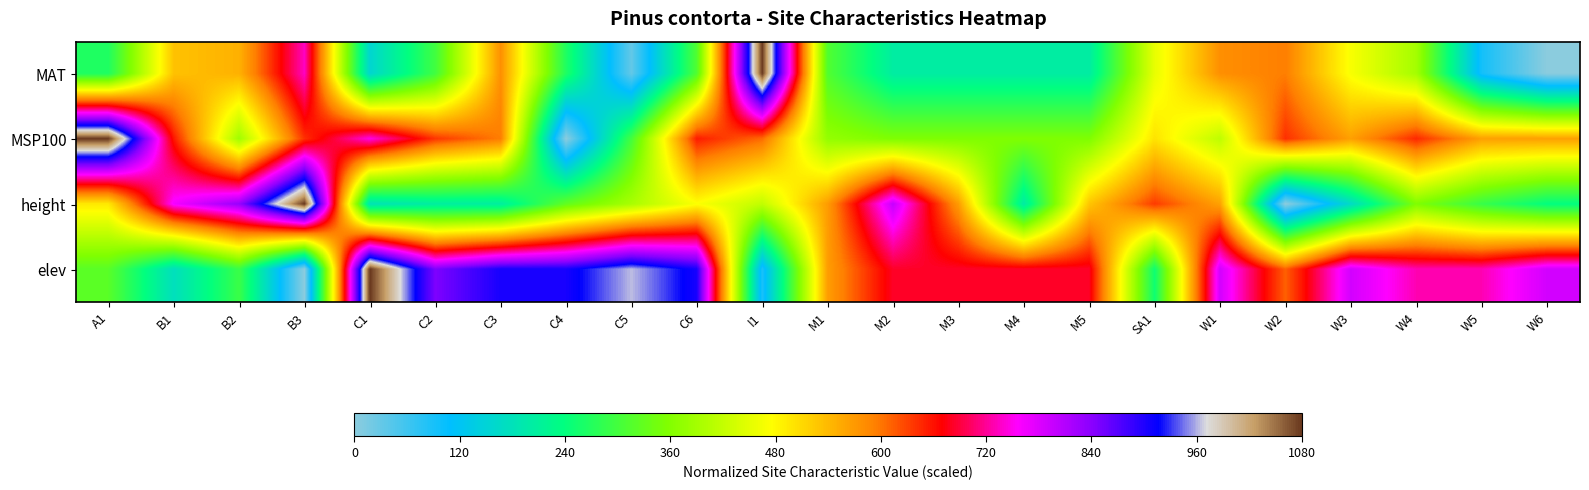

Reading right to left, what are all the values shown in this chart?

MAT: W6=0.0	W5=93.9	W4=391.3	W3=469.6	W2=594.8	W1=579.1	SA1=453.9	M5=203.5	M4=203.5	M3=203.5	M2=203.5	M1=313.0	I1=1080.0	C6=313.0	C5=31.3	C4=266.1	C3=579.1	C2=297.4	C1=156.5	B3=735.7	B2=547.8	B1=532.2	A1=266.1
MSP100: W6=563.5	W5=563.5	W4=645.7	W3=563.5	W2=641.7	W1=414.8	SA1=500.9	M5=356.1	M4=356.1	M3=356.1	M2=356.1	M1=375.7	I1=606.5	C6=653.5	C5=301.3	C4=0.0	C3=594.8	C2=637.8	C1=747.4	B3=641.7	B2=387.4	B1=657.4	A1=1080.0
height: W6=239.4	W5=289.5	W4=356.3	W3=167.0	W2=0.0	W1=562.3	SA1=634.6	M5=528.9	M4=200.4	M3=567.8	M2=796.1	M1=567.8	I1=417.5	C6=473.2	C5=395.3	C4=328.5	C3=206.0	C2=206.0	C1=183.7	B3=1080.0	B2=829.5	B1=762.7	A1=495.5
elev: W6=787.9	W5=729.7	W4=729.7	W3=787.9	W2=612.9	W1=787.9	SA1=250.8	M5=683.0	M4=683.0	M3=683.0	M2=683.0	M1=566.2	I1=87.3	C6=904.7	C5=963.2	C4=904.7	C3=904.7	C2=846.5	C1=1080.0	B3=0.0	B2=291.7	B1=175.0	A1=320.8